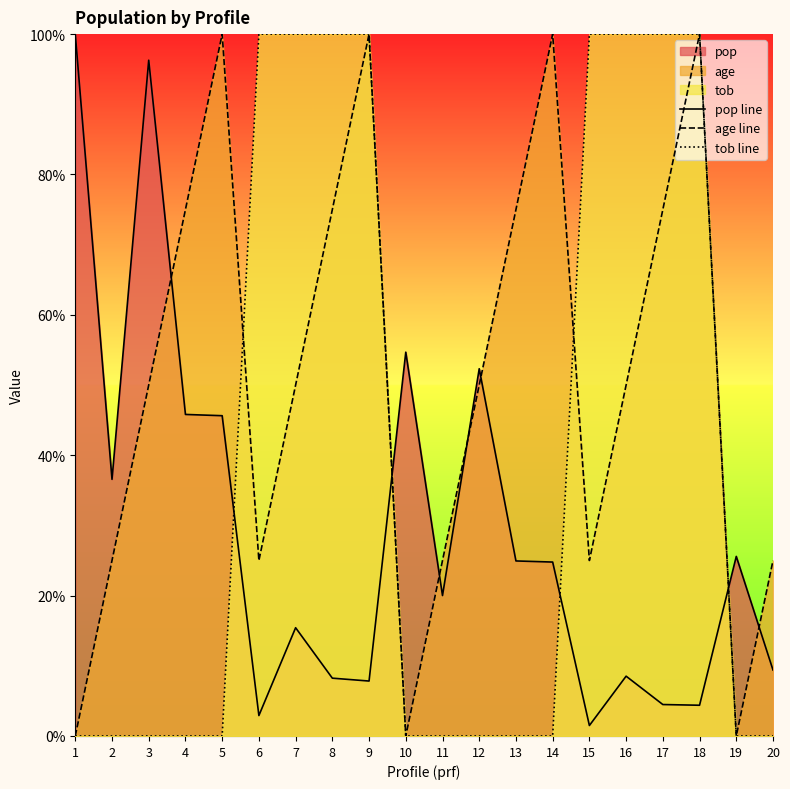

How many data points in age line are less than 50?

8